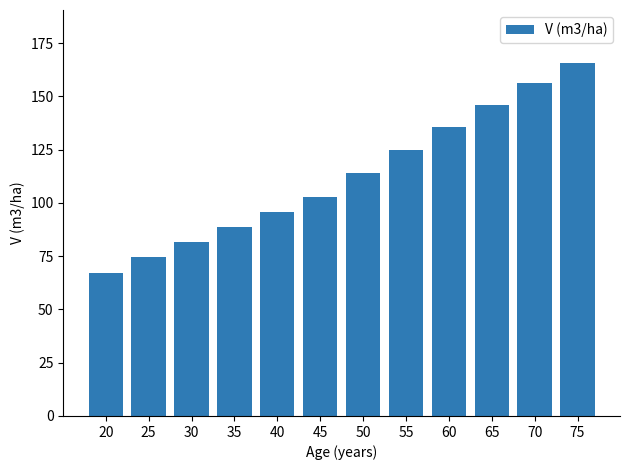

True or false: the data shows 109.8 at 30.

False